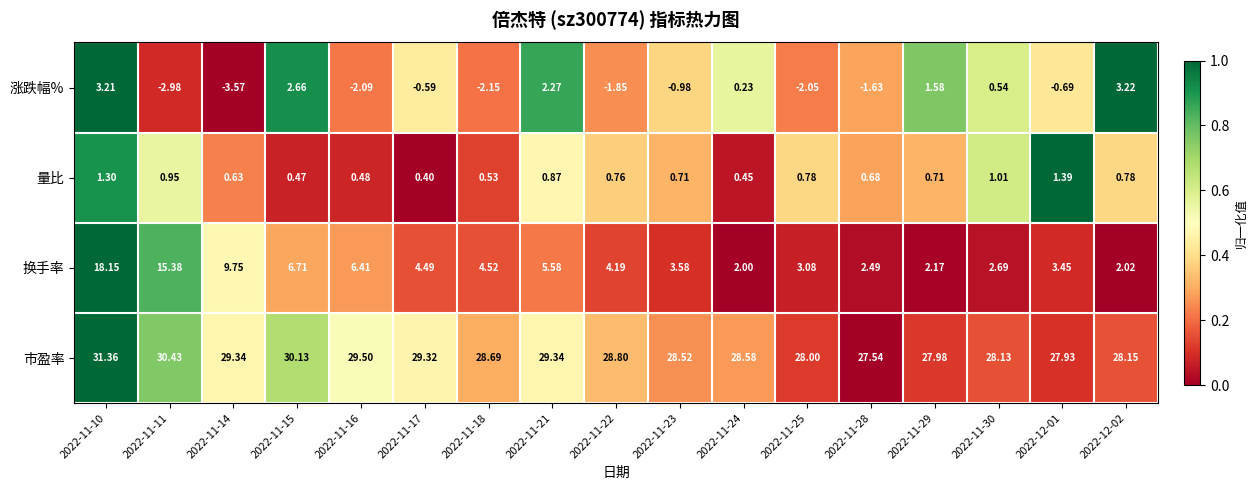

What is the difference between the highest and lowest values at 2022-11-14?

32.9